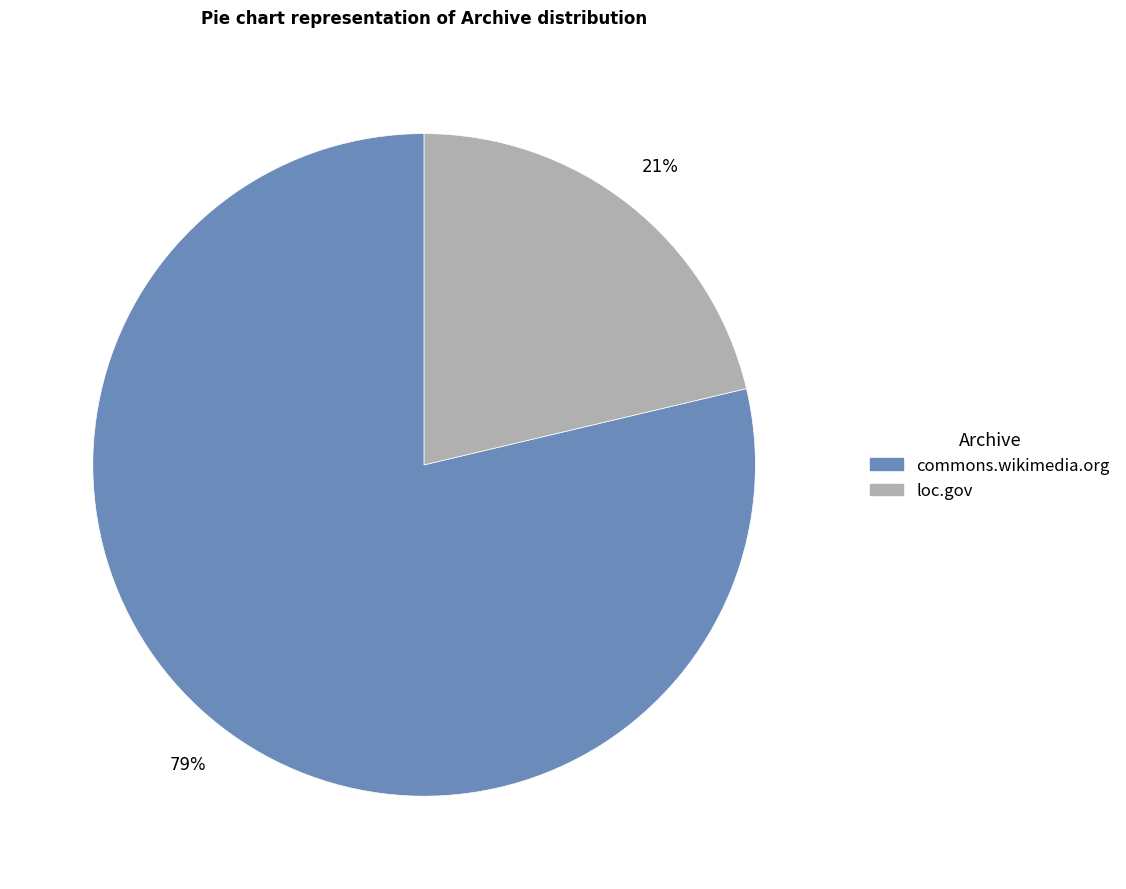

Which category has the biggest portion of the pie?

commons.wikimedia.org